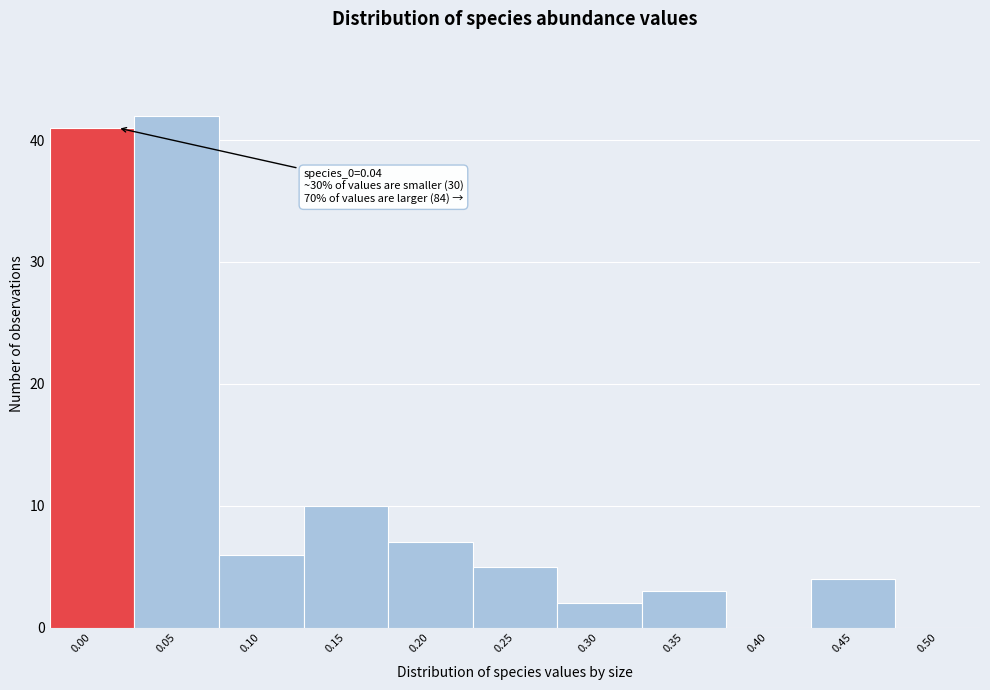

Reading left to right, what are all the values shown in this chart?

0.00=41	0.05=42	0.10=6	0.15=10	0.20=7	0.25=5	0.30=2	0.35=3	0.40=0	0.45=4	0.50=0